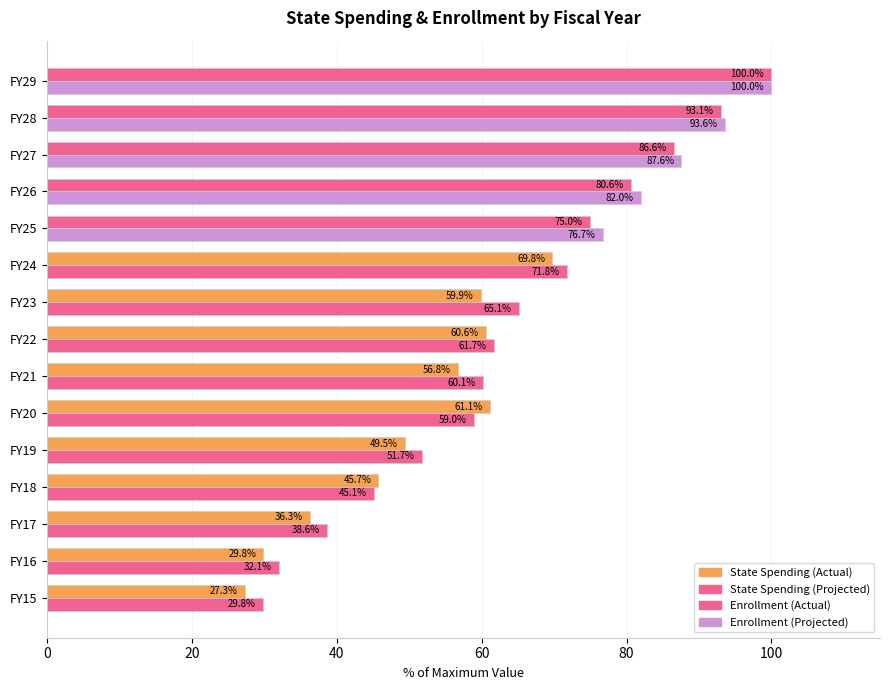

Count the number of categories in the chart.

15